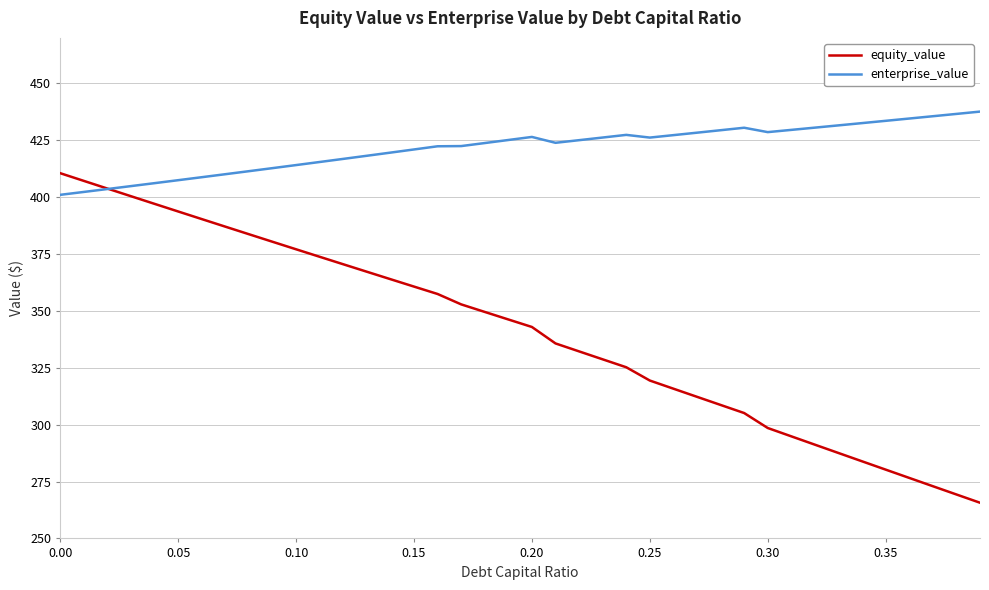

Which series has the widest spread of values?

equity_value